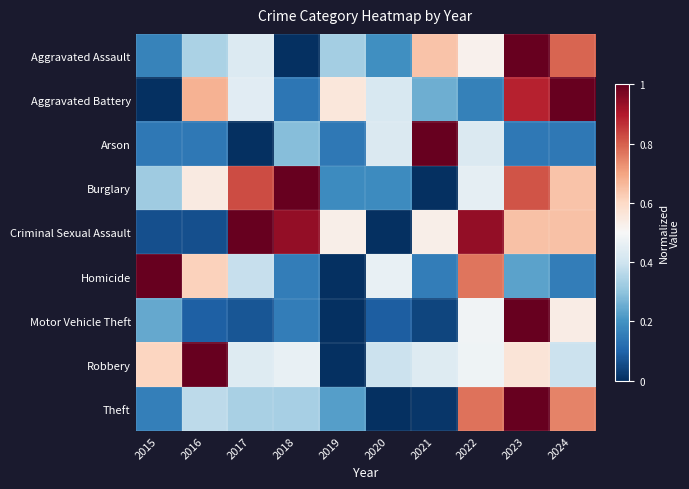

At which category is the sum across all series the highest?

2023